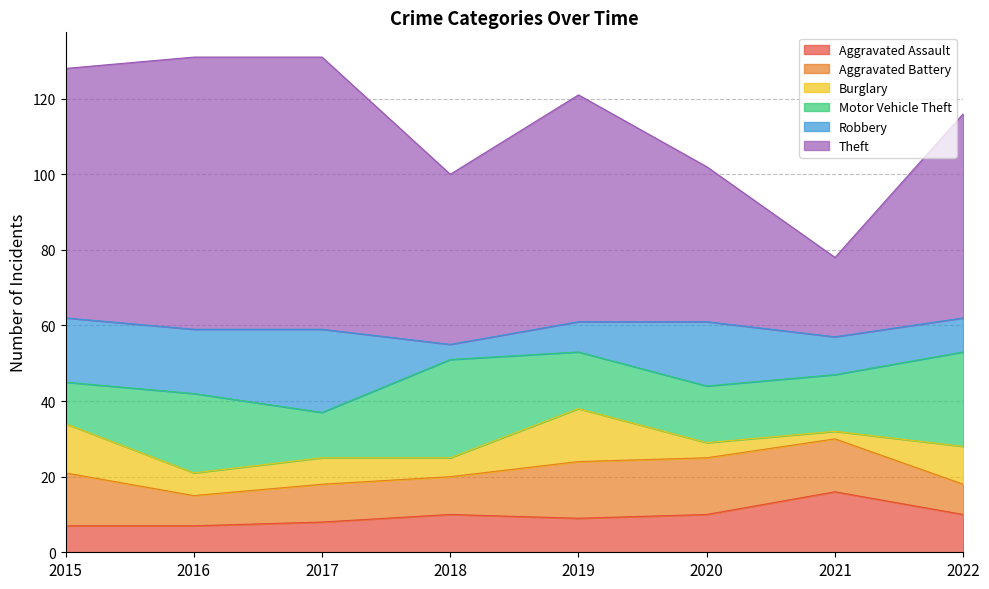

What is the difference between the maximum and minimum values in the Theft series?

51